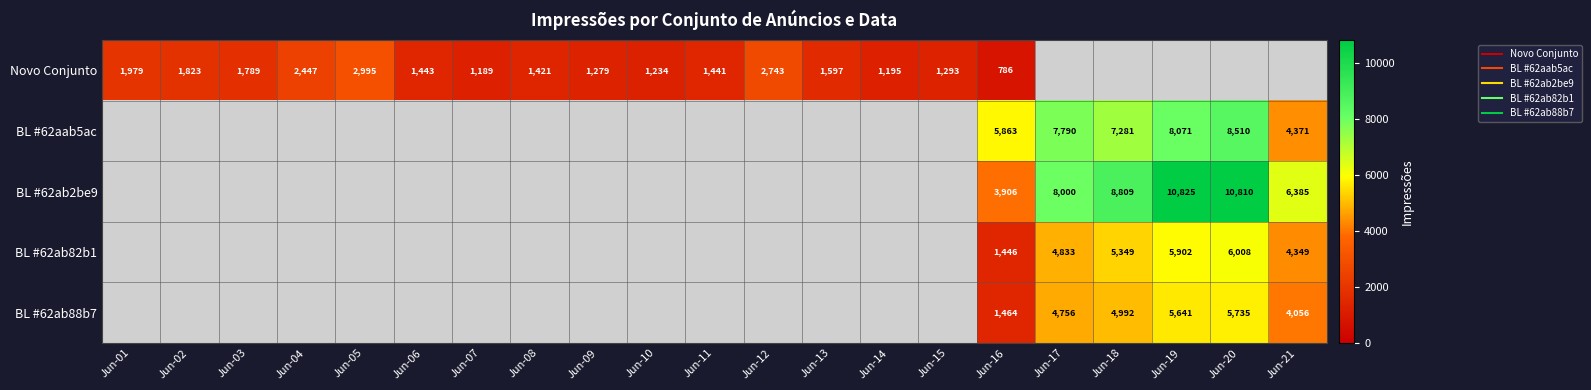

The Novo Conjunto series shows 876.0 at Jun-13. True or false?

False